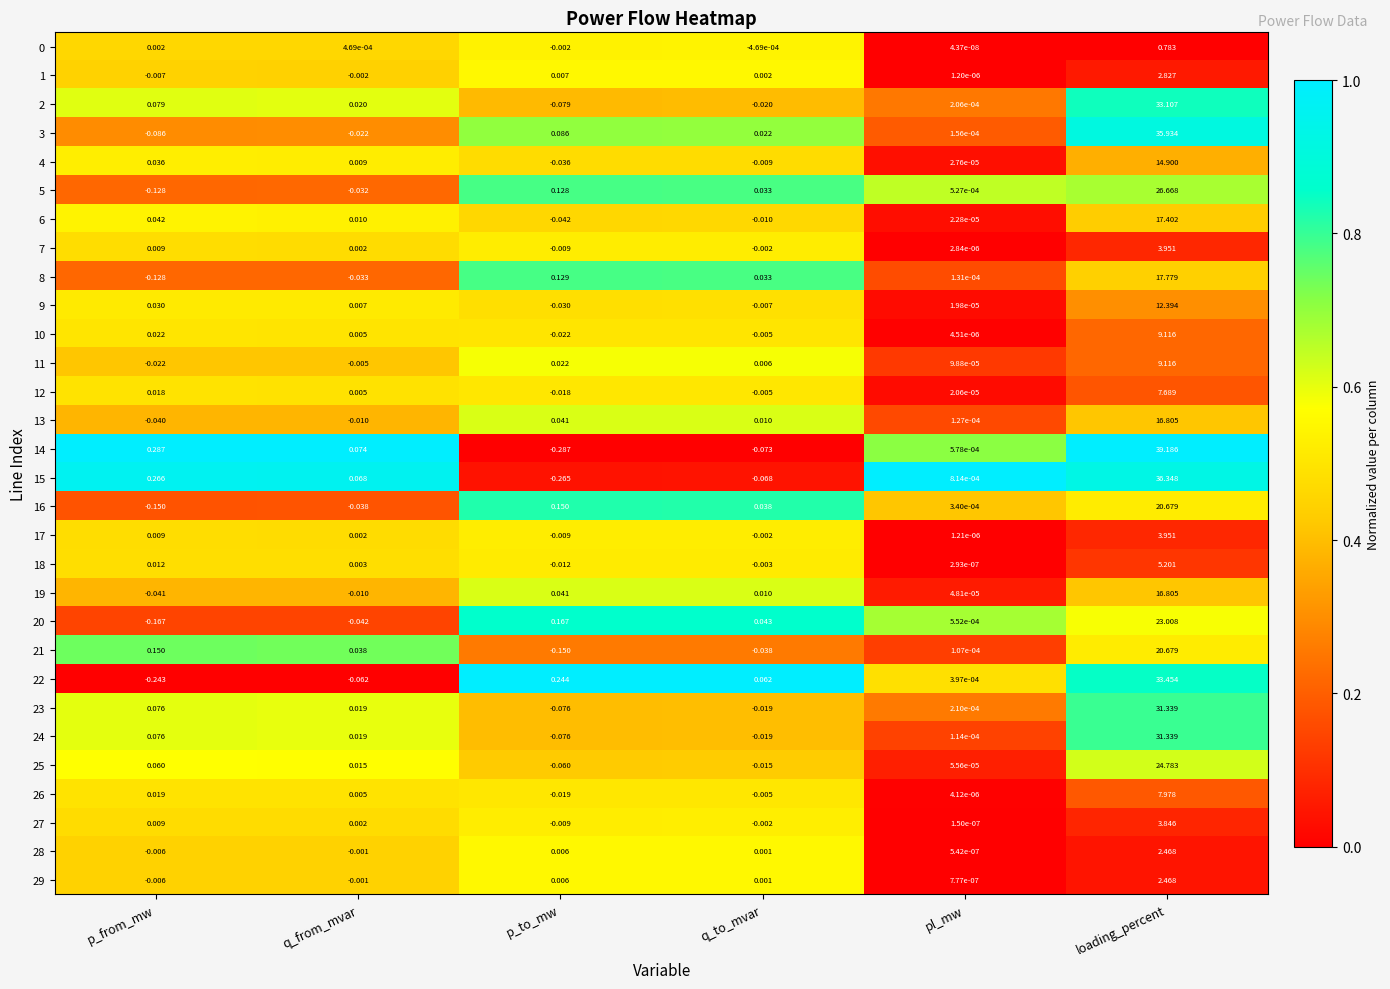

At which label does 28 first exceed 0?

p_to_mw